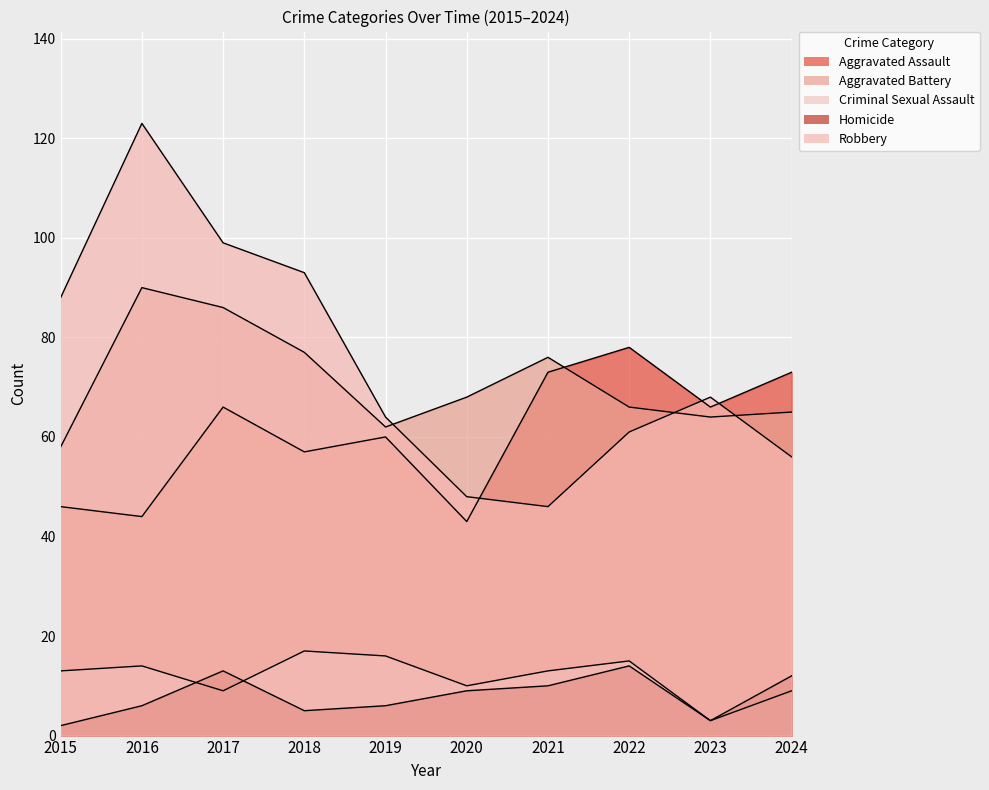

True or false: Aggravated Assault and Homicide intersect in this chart.

False